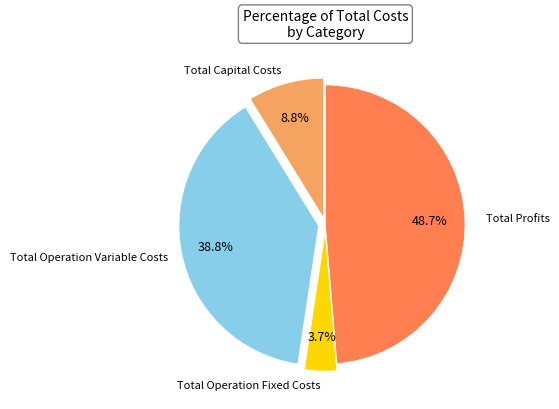

Is there any slice that represents more than half of the pie?

No